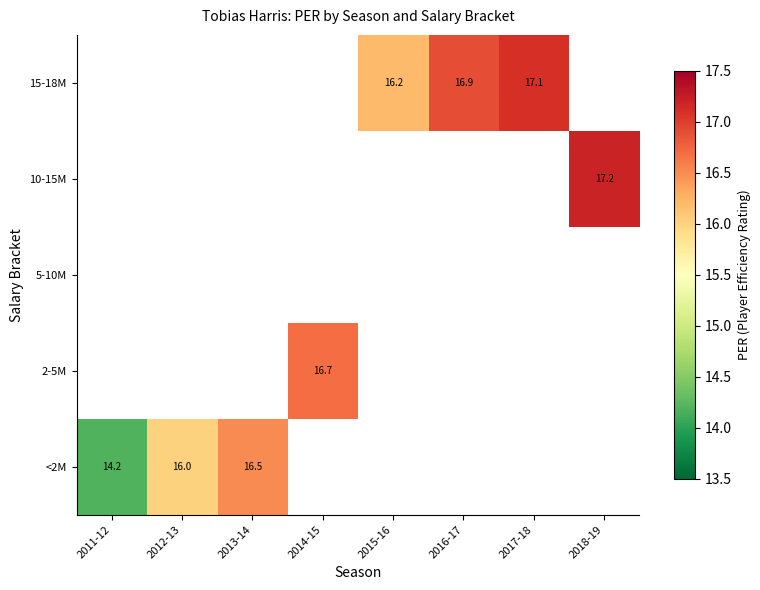

At how many categories does at least one series exceed 15?

7